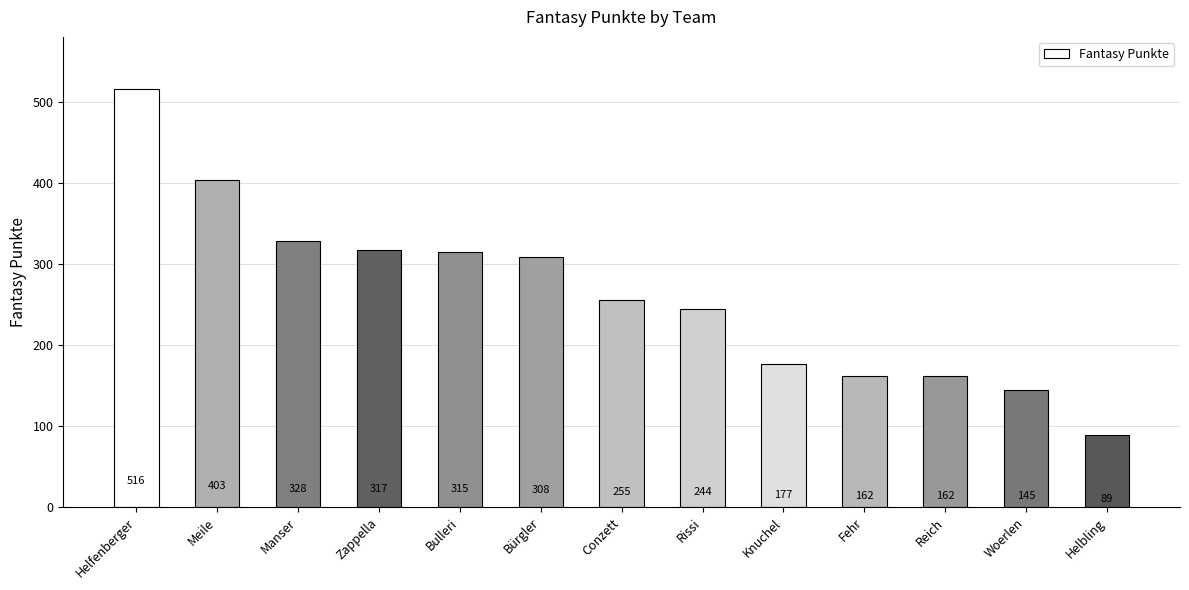

What is the sum of all values?

3421